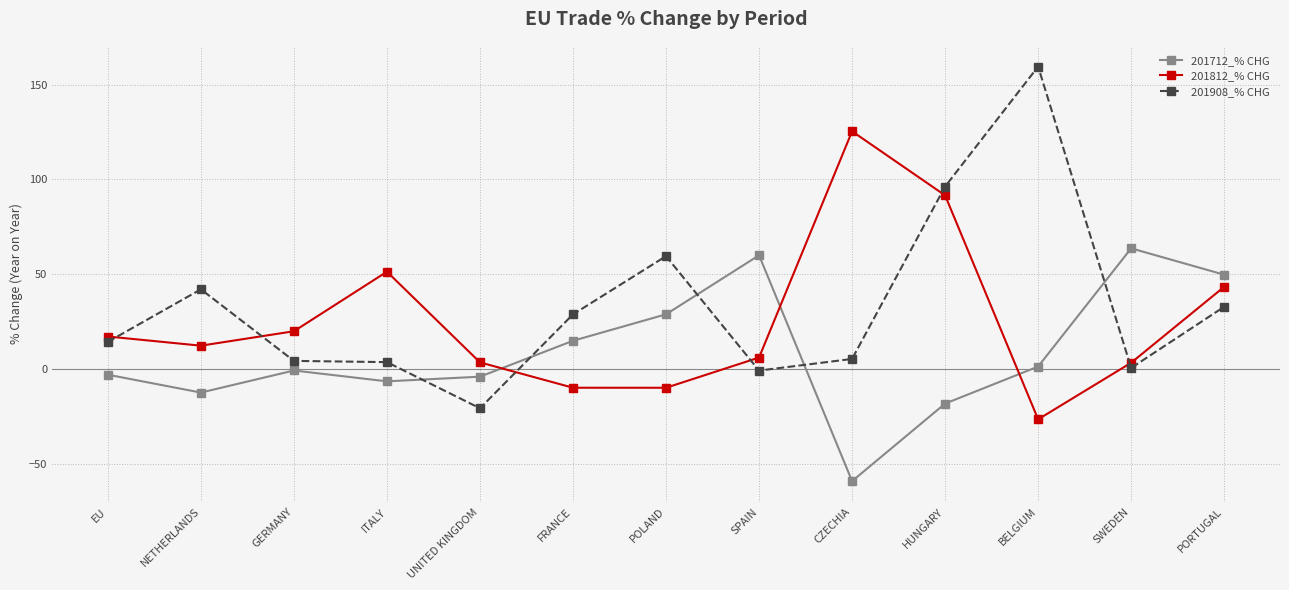

What is the label of the 4th point from the right?

HUNGARY